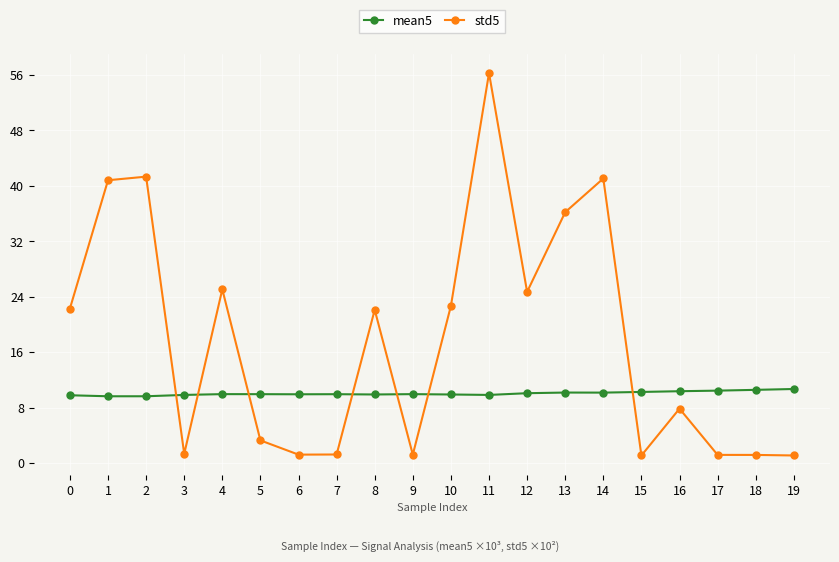

At which category does std5 reach its first local valley?

3